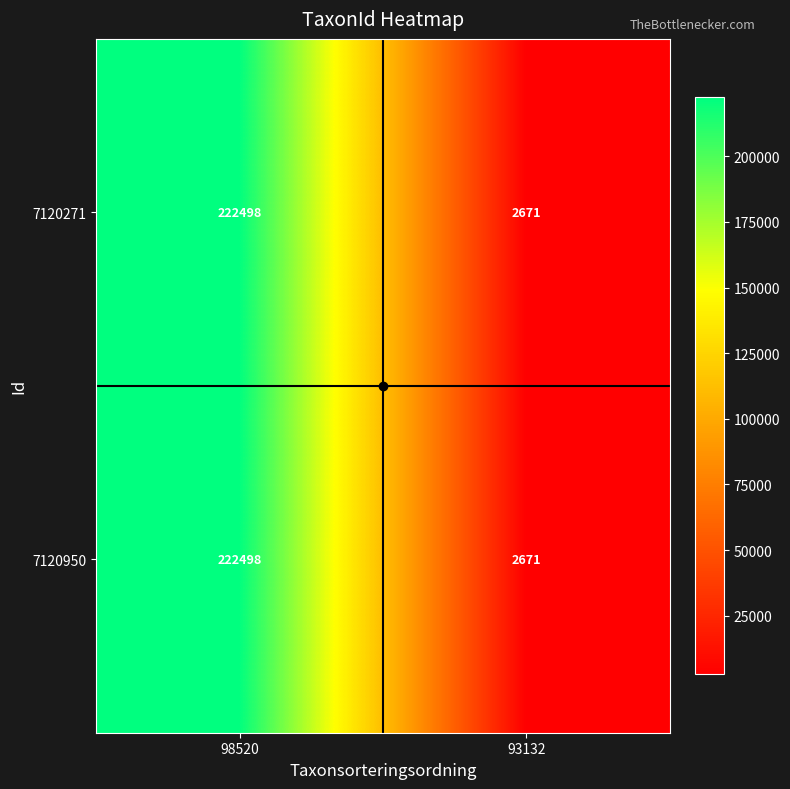

Where is 7120271 nearest to the value 112584?

93132